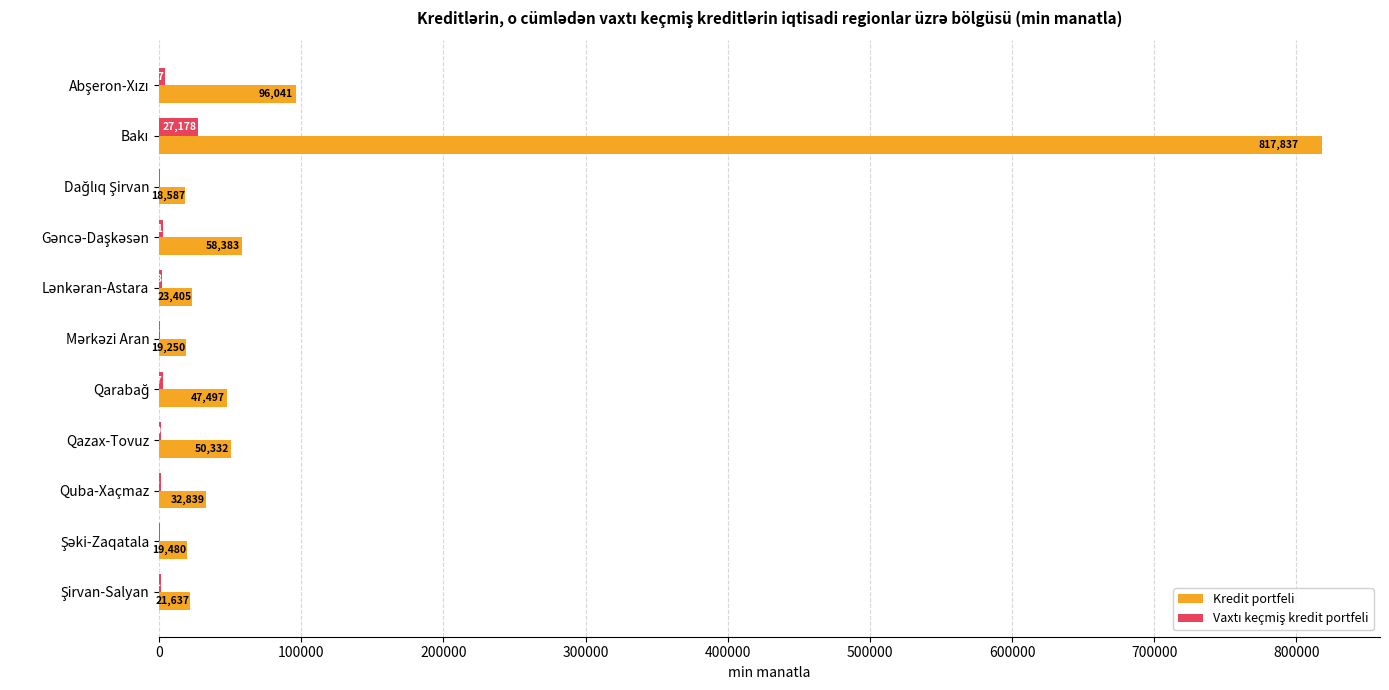

Which series has the largest total across all categories?

Kredit portfeli